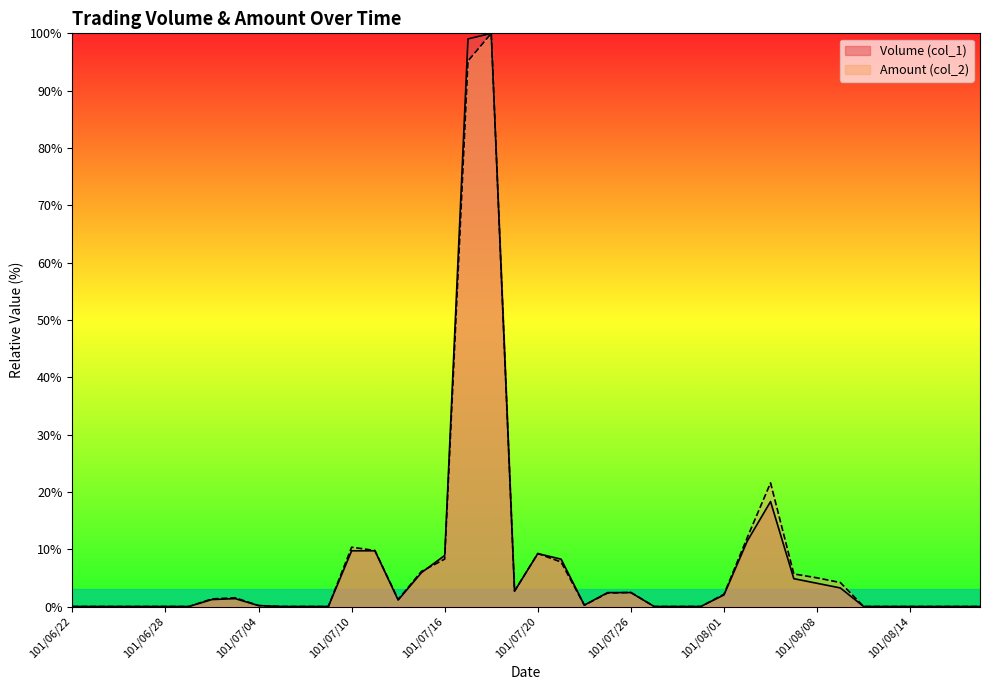

Which series has the largest range (max minus min)?

Volume (col_1)